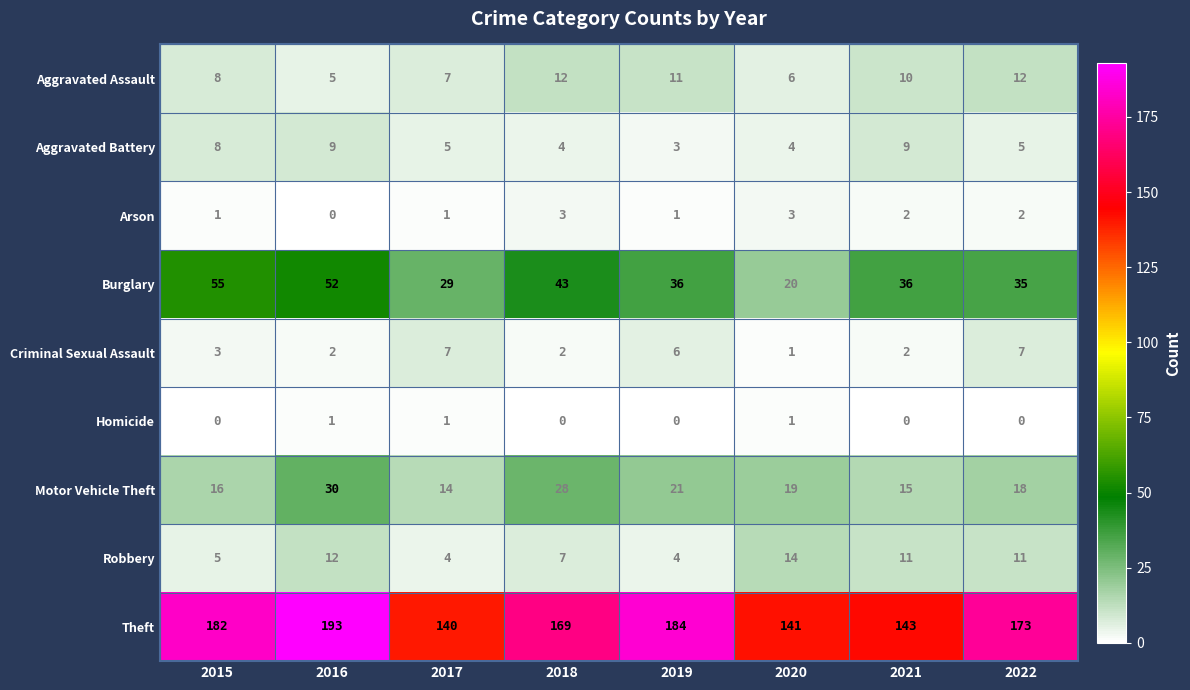

List the series in order of their peak value, lowest first.

Homicide, Arson, Criminal Sexual Assault, Aggravated Battery, Aggravated Assault, Robbery, Motor Vehicle Theft, Burglary, Theft